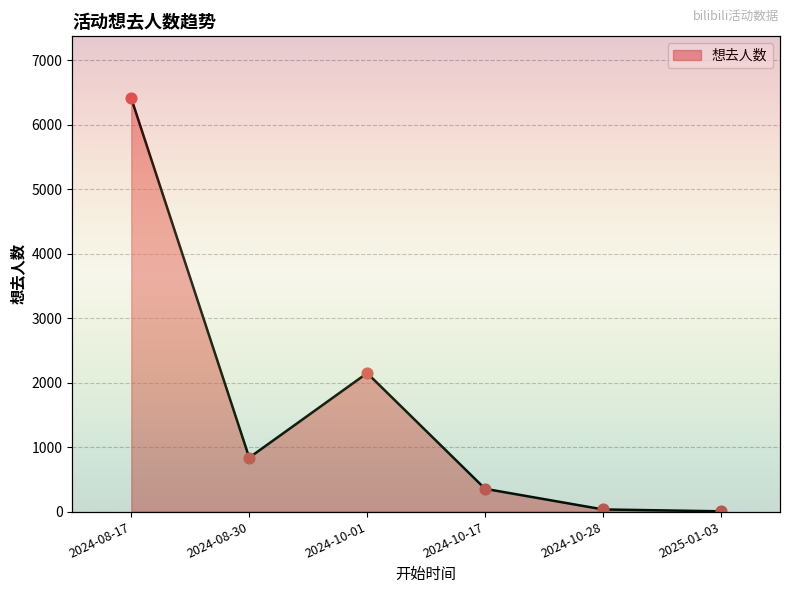

Which has a higher value, 2025-01-03 or 2024-08-30?

2024-08-30